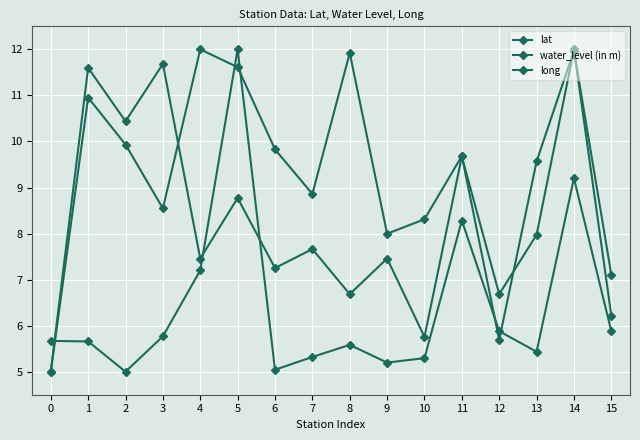

At which label does lat first exceed 9?

1